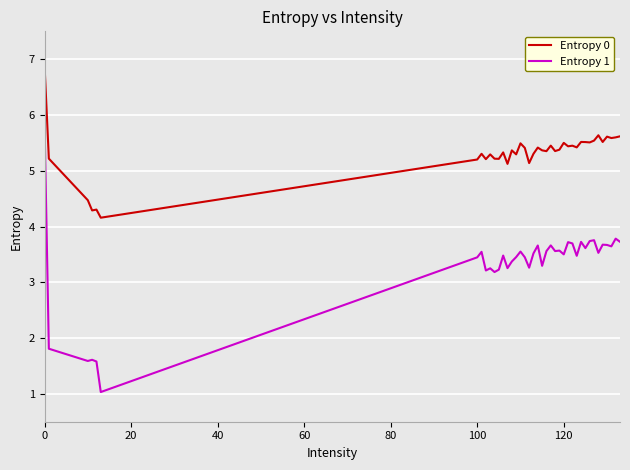

List the series in order of their peak value, highest first.

Entropy 0, Entropy 1